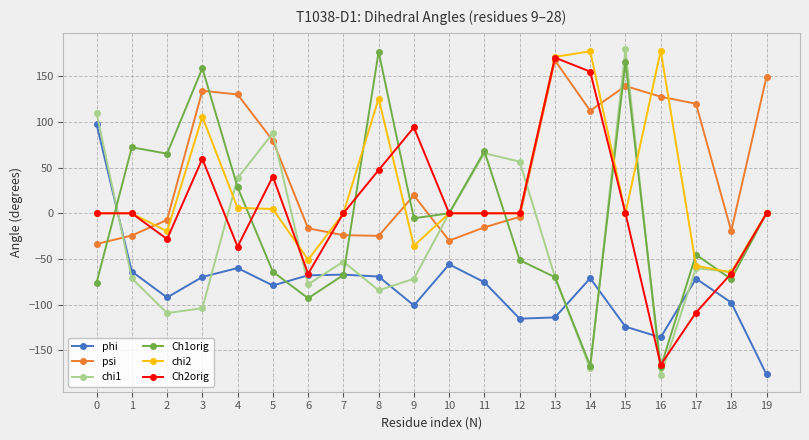

Which series has the largest total across all categories?

psi